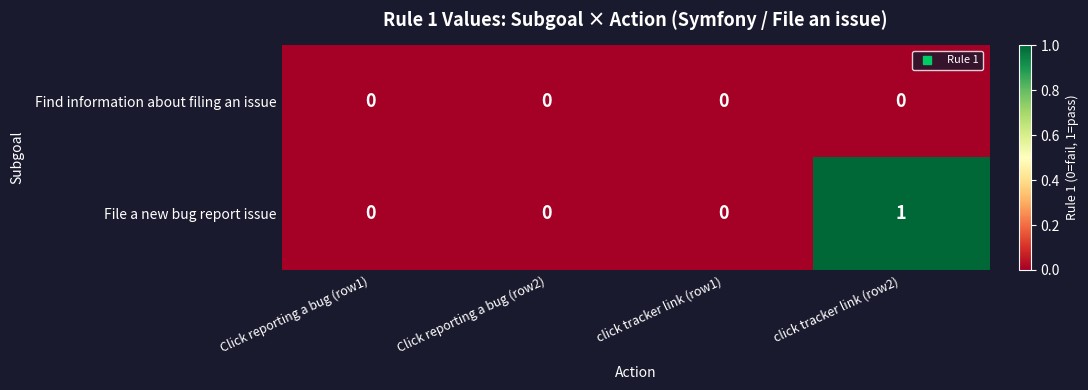

Between Click reporting a bug (row2) and click tracker link (row2), which series saw the biggest shift?

File a new bug report issue